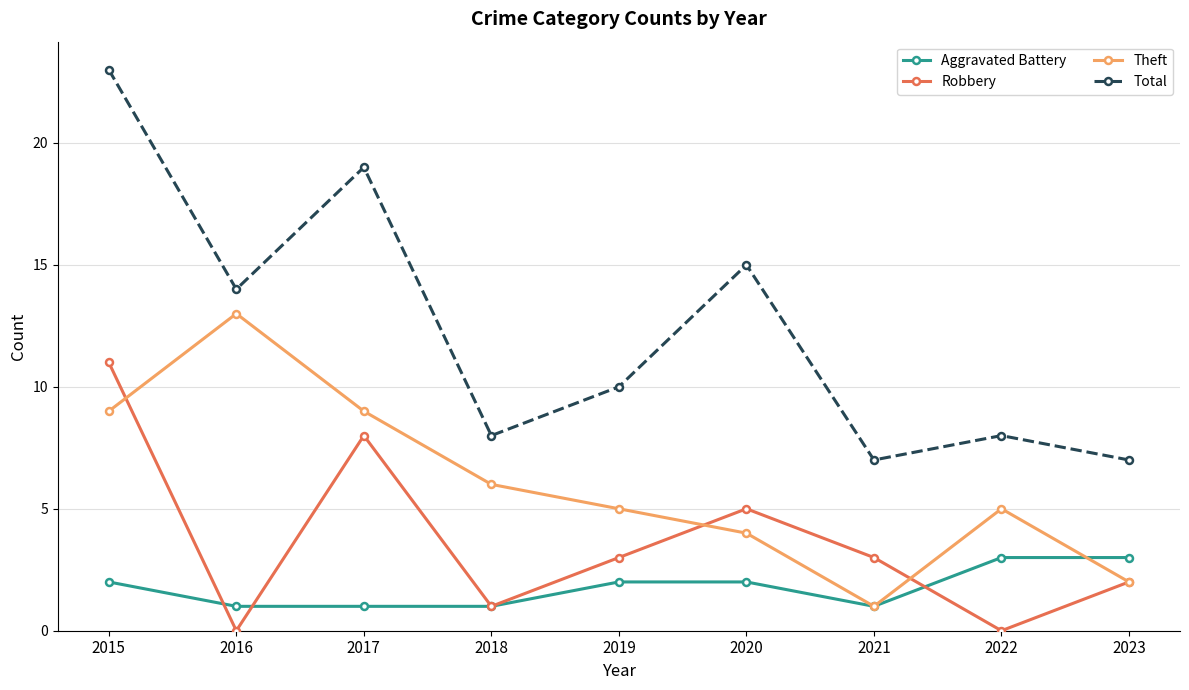

Reading right to left, transcribe all the data shown in this chart.

Aggravated Battery: 3	3	1	2	2	1	1	1	2
Robbery: 2	0	3	5	3	1	8	0	11
Theft: 2	5	1	4	5	6	9	13	9
Total: 7	8	7	15	10	8	19	14	23